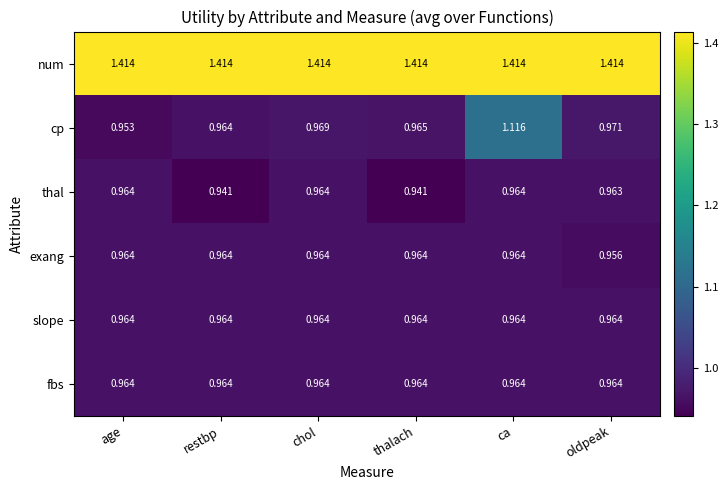

At which label is cp closest to 1?

oldpeak